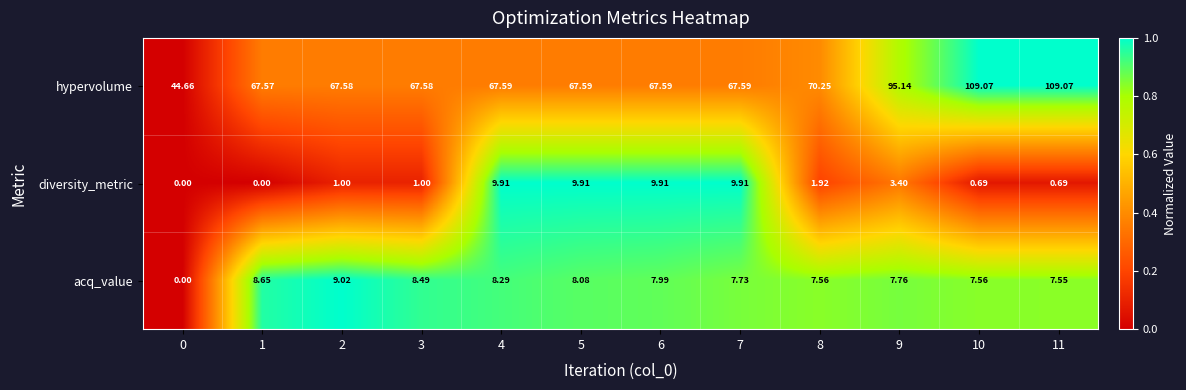

At 3, list the series in order from smallest to largest.

diversity_metric, acq_value, hypervolume